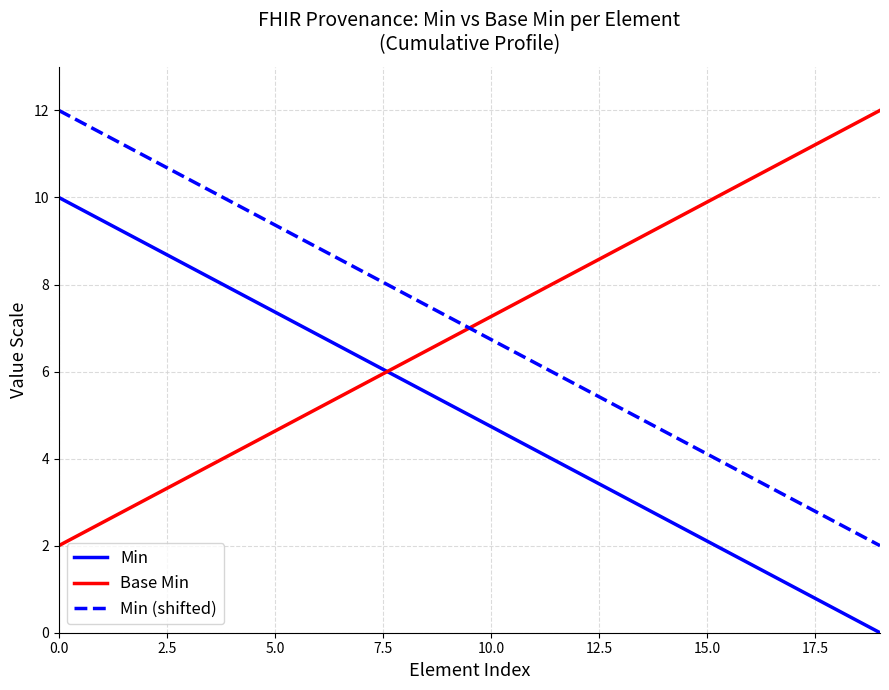

True or false: Min (shifted) has more than 0 interior local peaks.

False